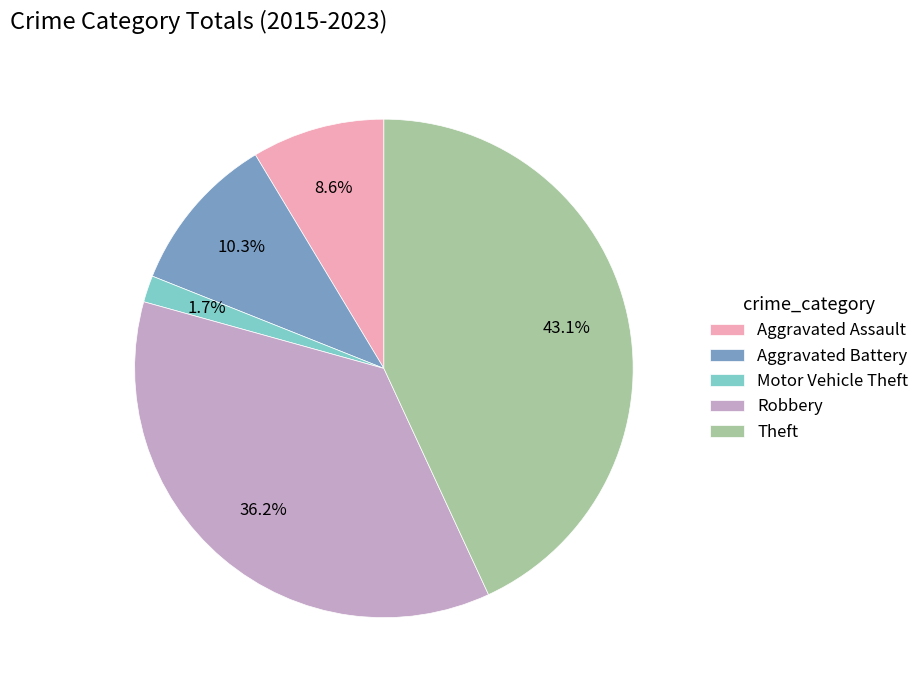

The Motor Vehicle Theft slice represents 2% of the pie. True or false?

True